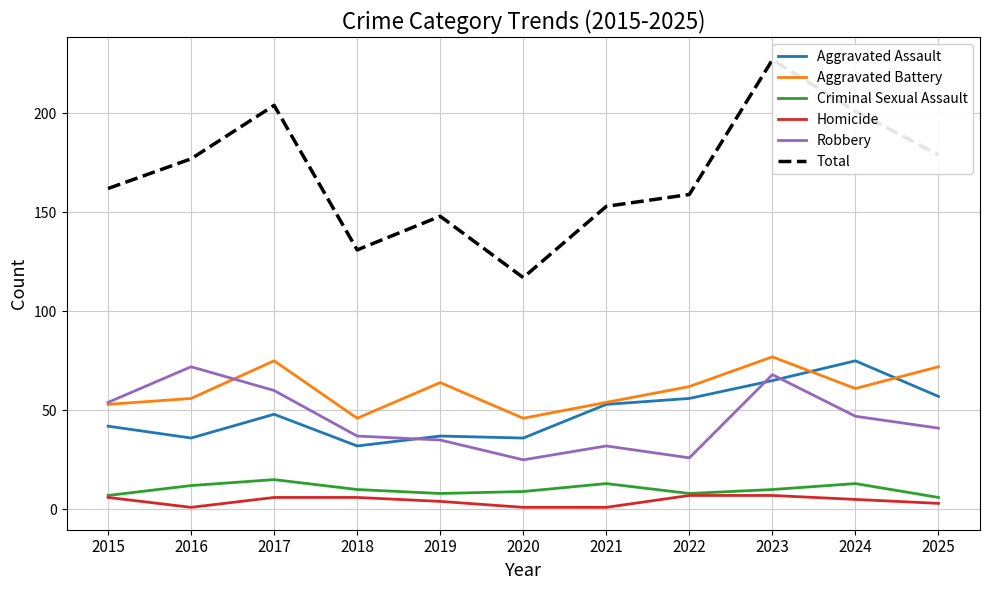

List the labels in order of Aggravated Battery value, largest first.

2023, 2017, 2025, 2019, 2022, 2024, 2016, 2021, 2015, 2018, 2020